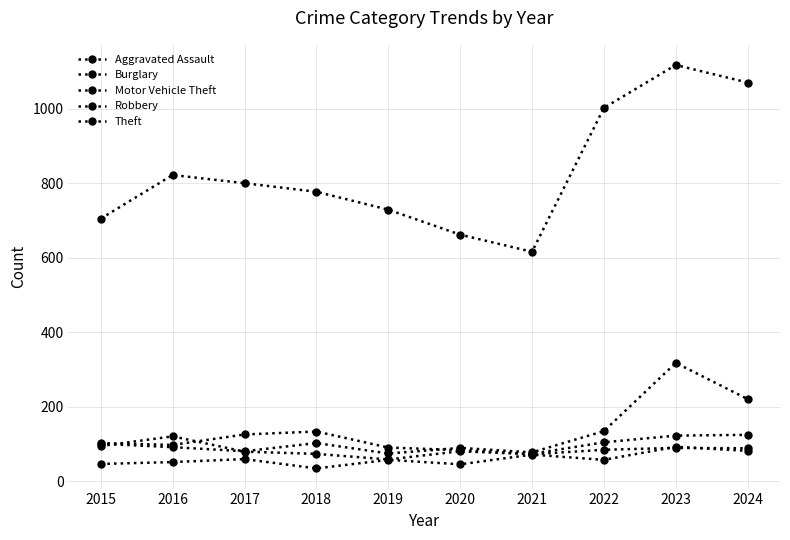

Which series has the largest total across all categories?

Theft